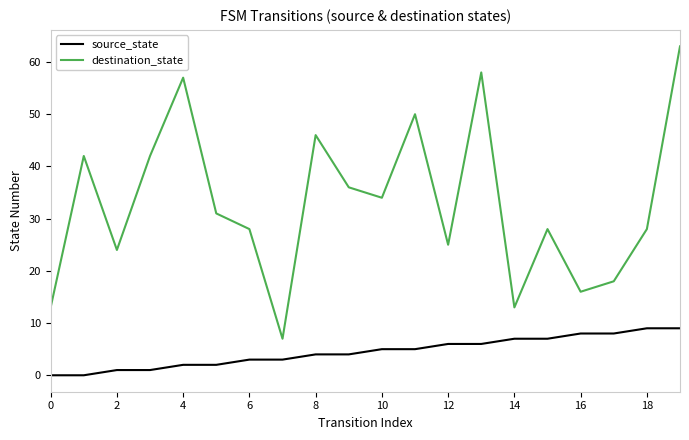

Rank the series by their maximum value, from highest to lowest.

destination_state, source_state